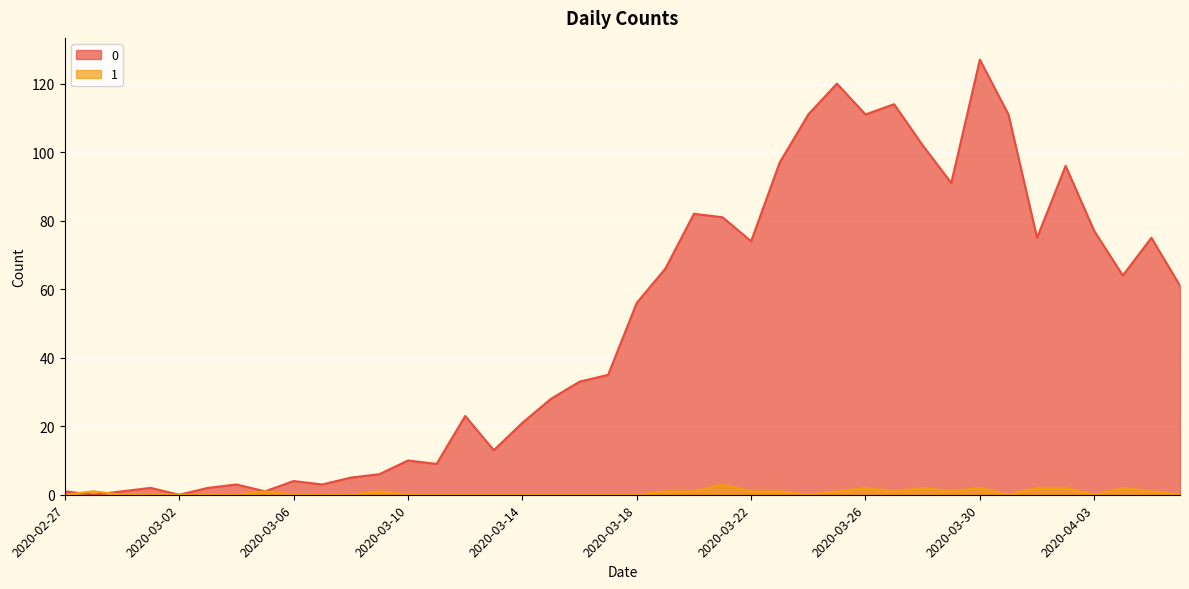

What is the difference between the maximum and minimum values in the 1 series?

3